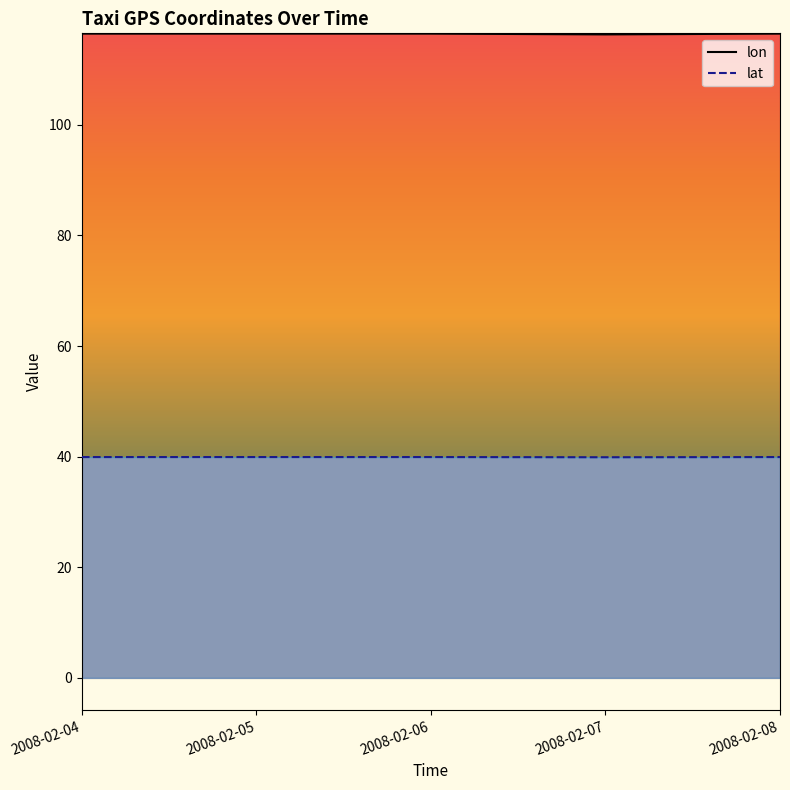

True or false: lat has more than 0 interior local peaks.

True